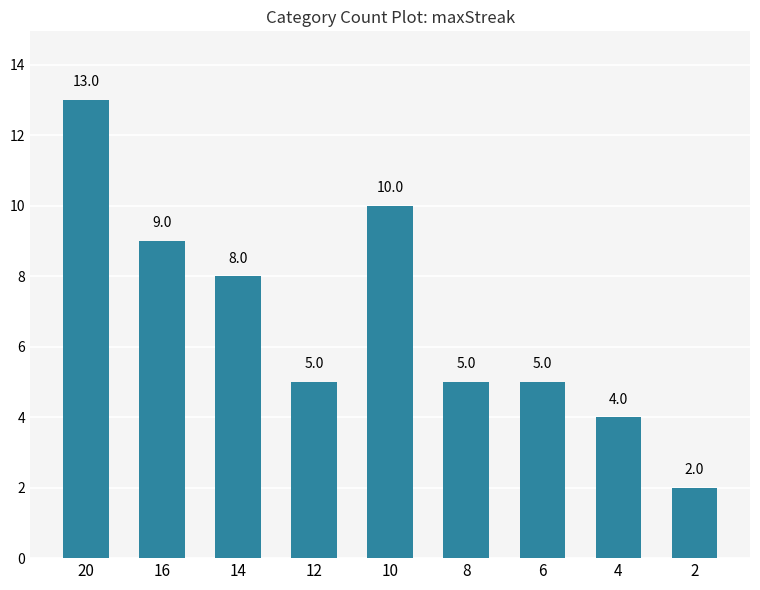

Are the bars horizontal?

No